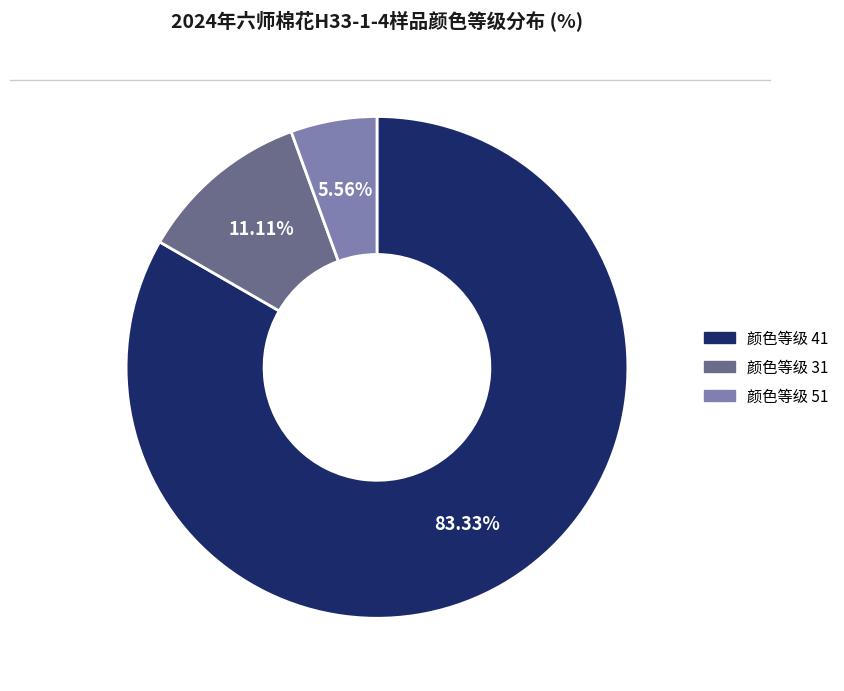

Count the number of slices in the pie.

3